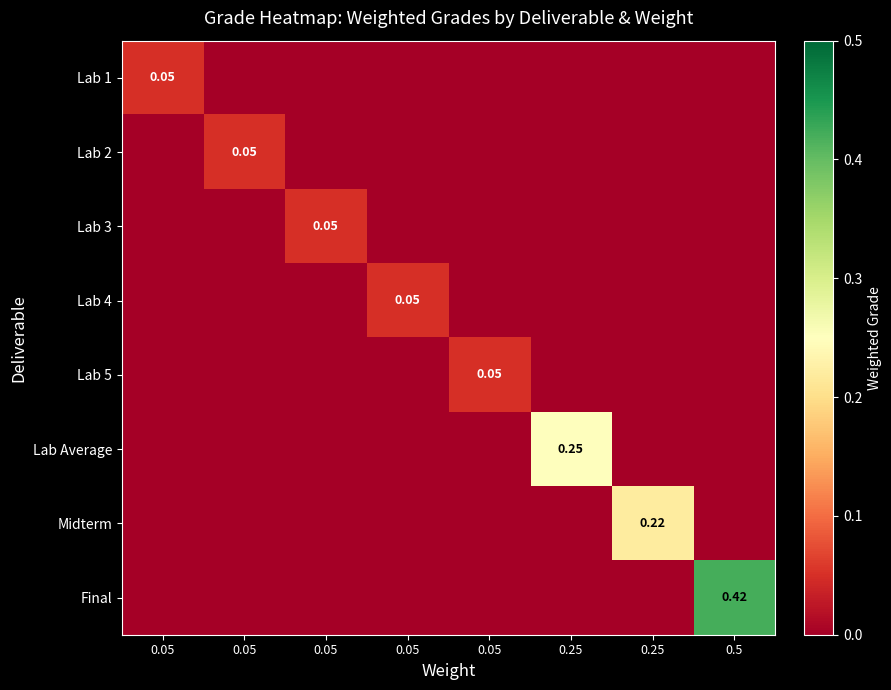

True or false: Lab 5 has a value of 0.0 at 0.05.

True